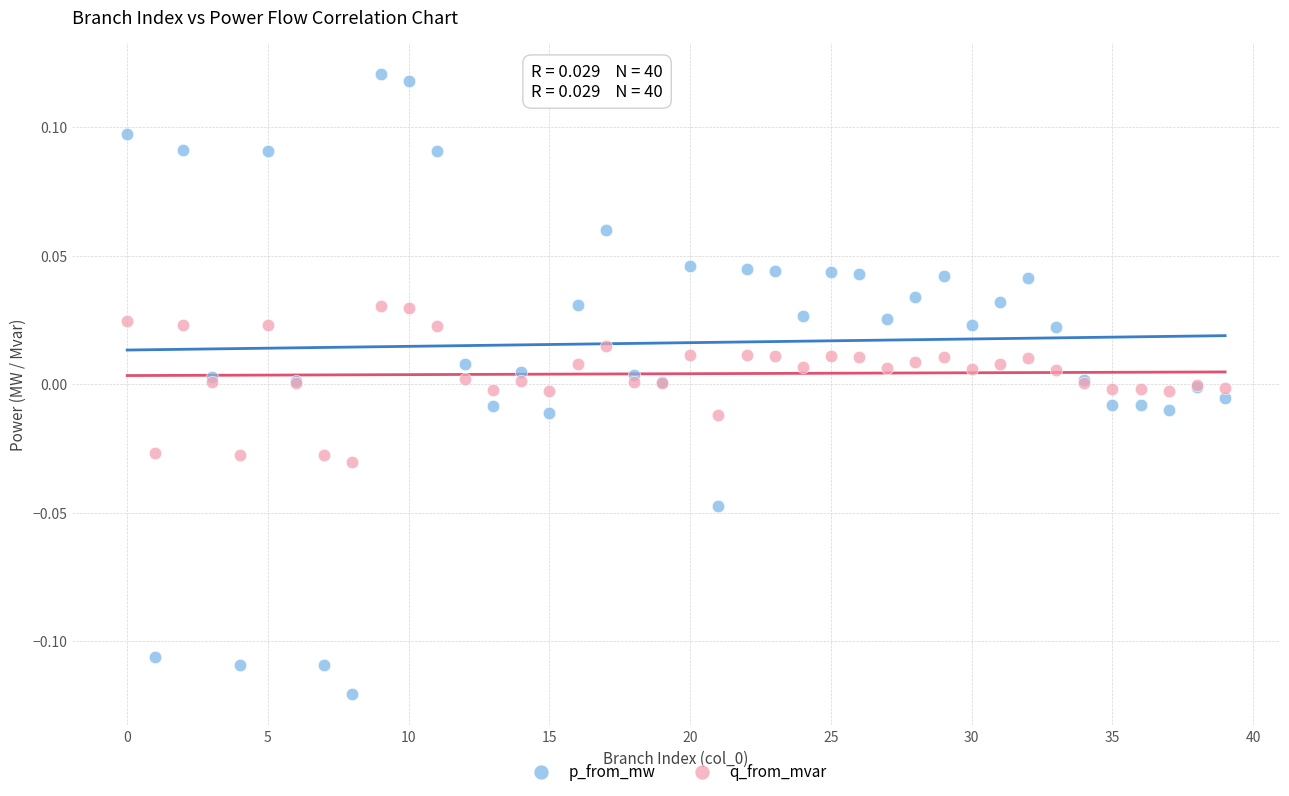

Which series reaches the minimum Y coordinate?

p_from_mw